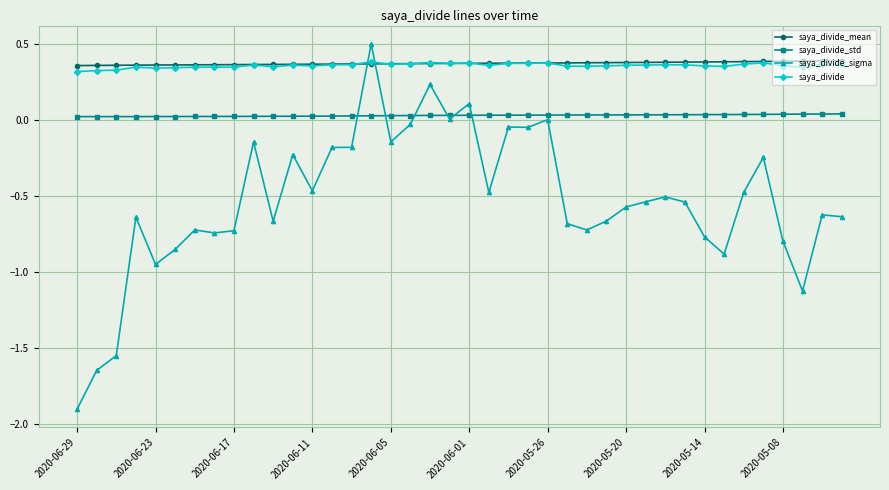

What is the greatest value displayed?

0.5